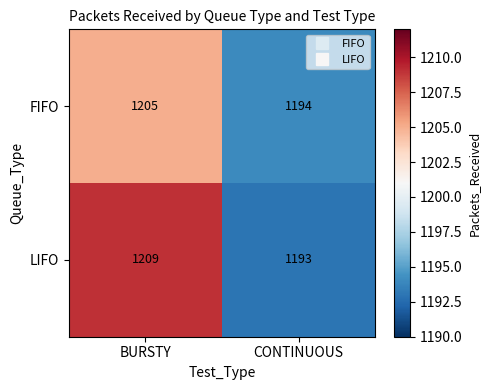

What is the sum of the FIFO values at CONTINUOUS and BURSTY?

2399